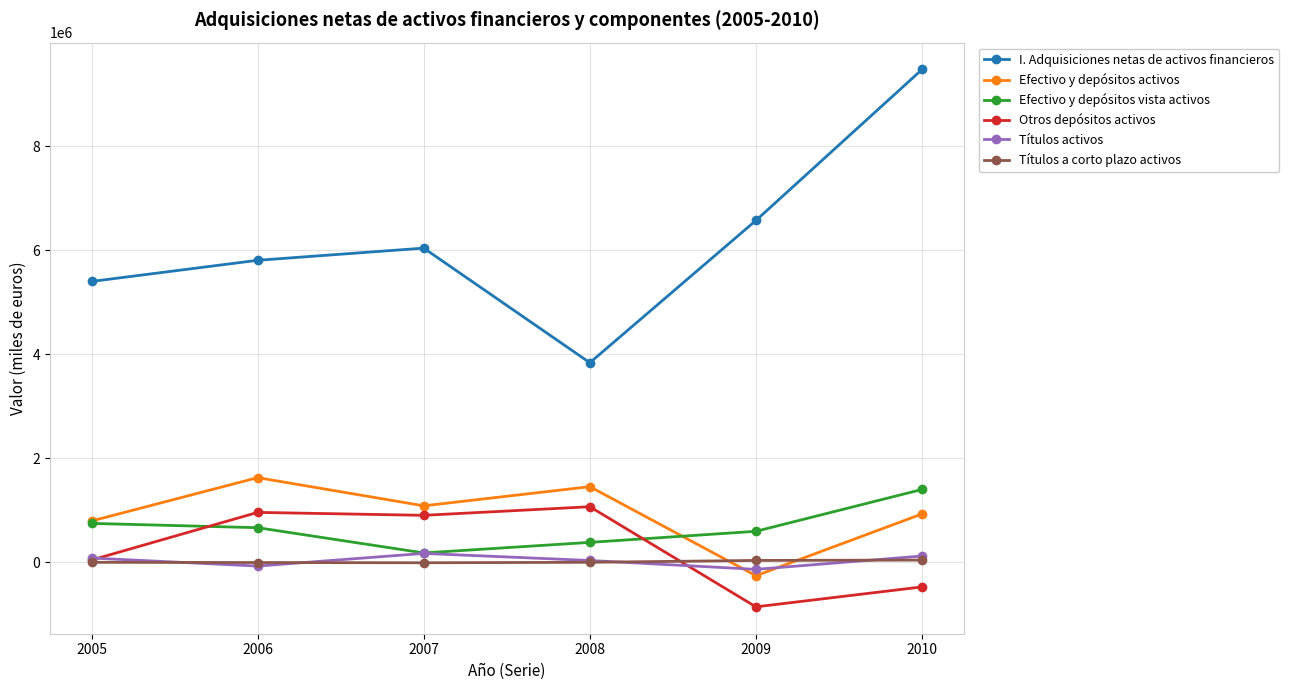

True or false: Efectivo y depósitos vista activos and Otros depósitos activos cross at least once.

True